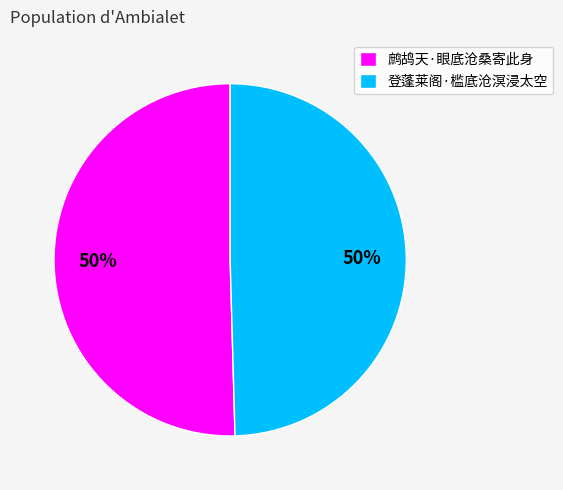

To the nearest percent, what is the average slice percentage?

50%